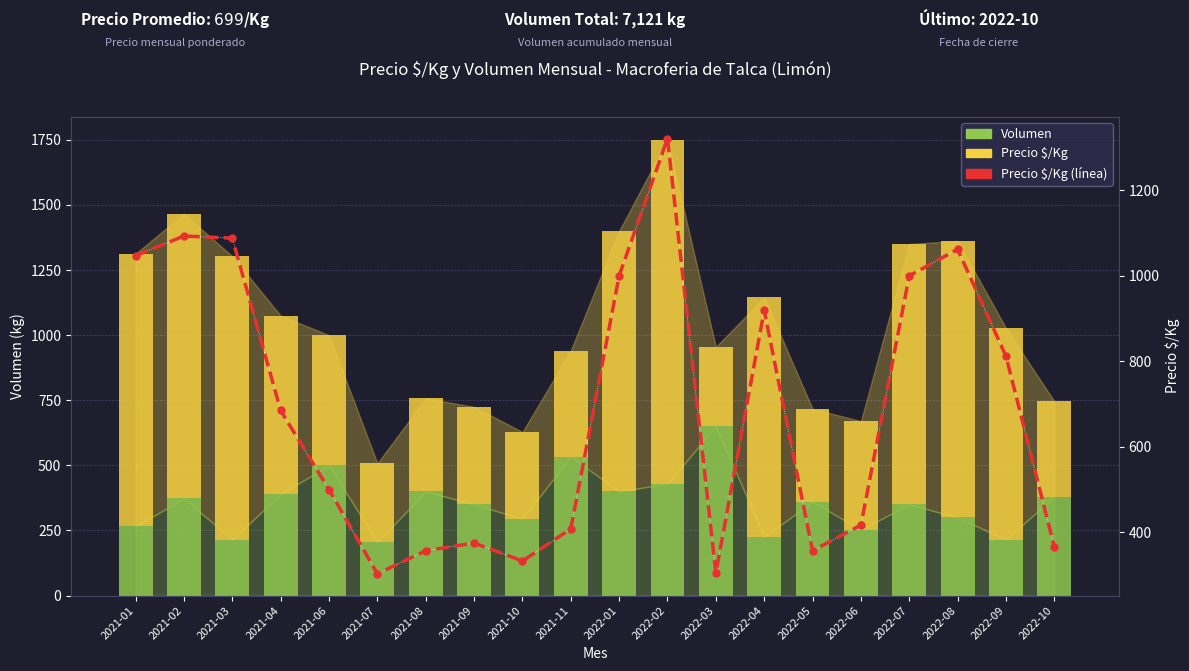

What is the sum of all Precio $/Kg (línea) values?

13748